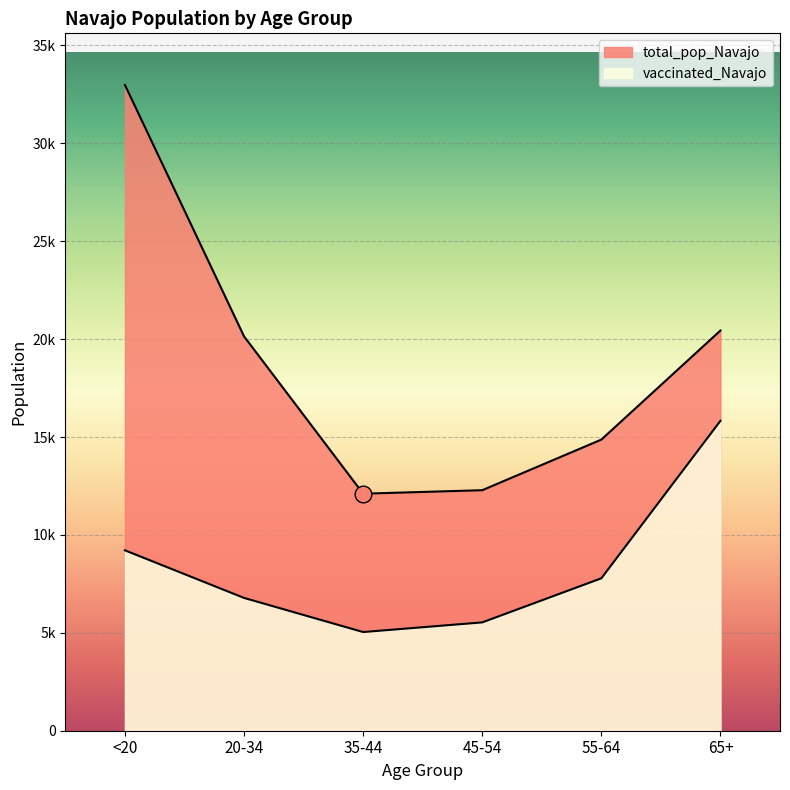

Rank the series by their maximum value, from highest to lowest.

total_pop_Navajo, vaccinated_Navajo